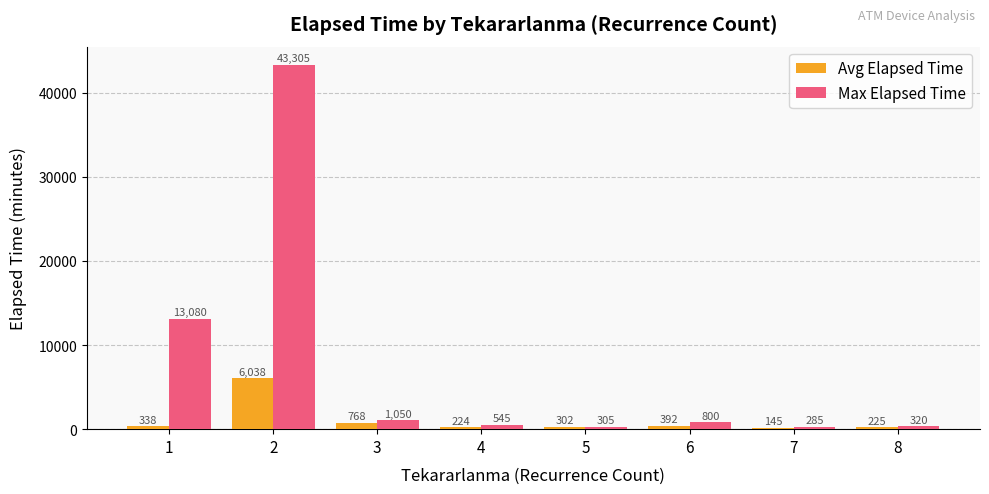

The Max Elapsed Time series shows 75261.9 at 2. True or false?

False